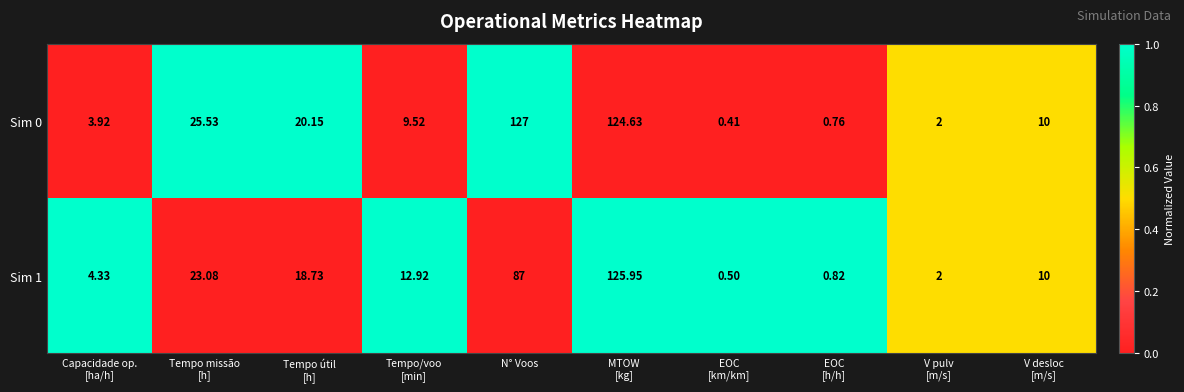

At which category does the chart reach its peak across all series?

N° Voos